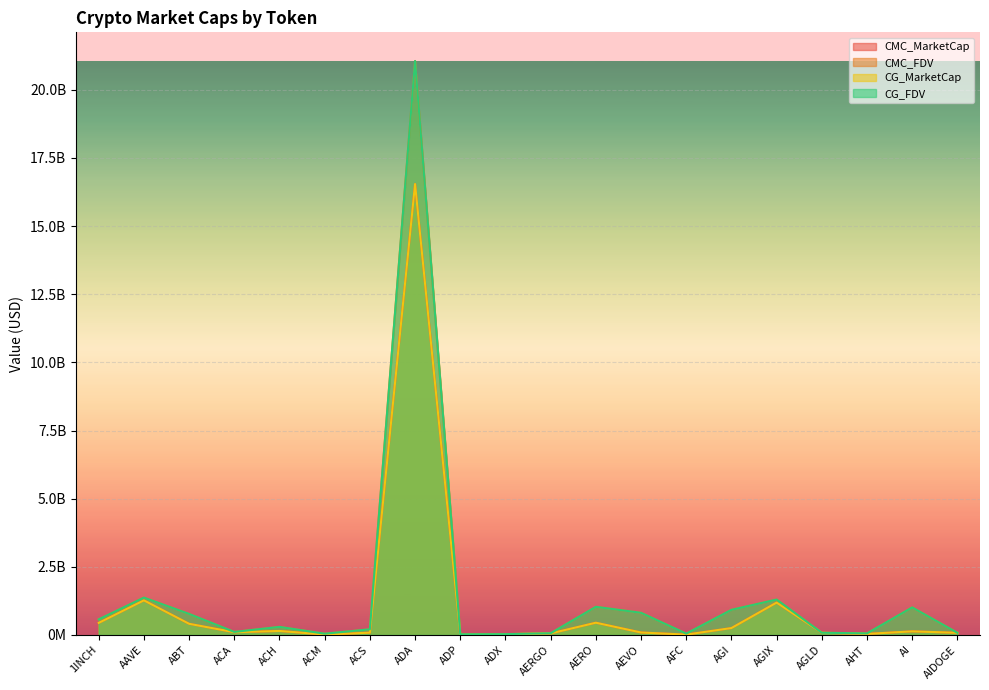

What is the label of the 15th point from the right?

ACM